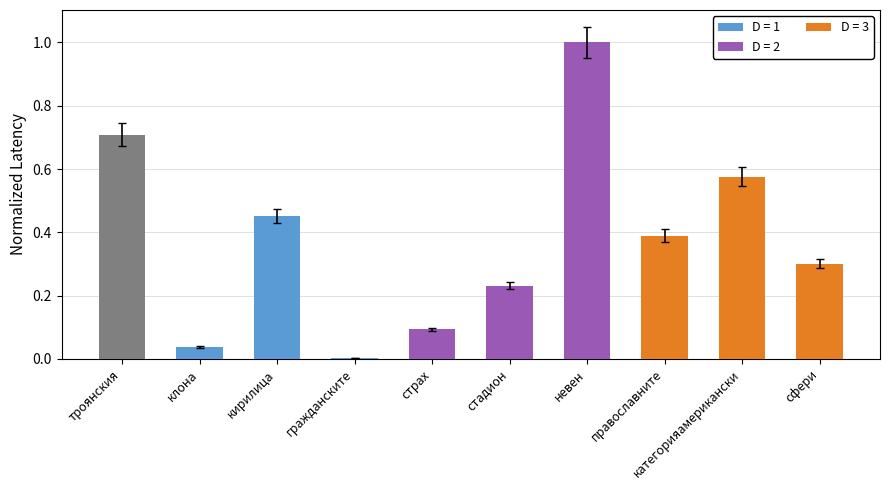

Between кирилица and сфери, which is larger?

кирилица